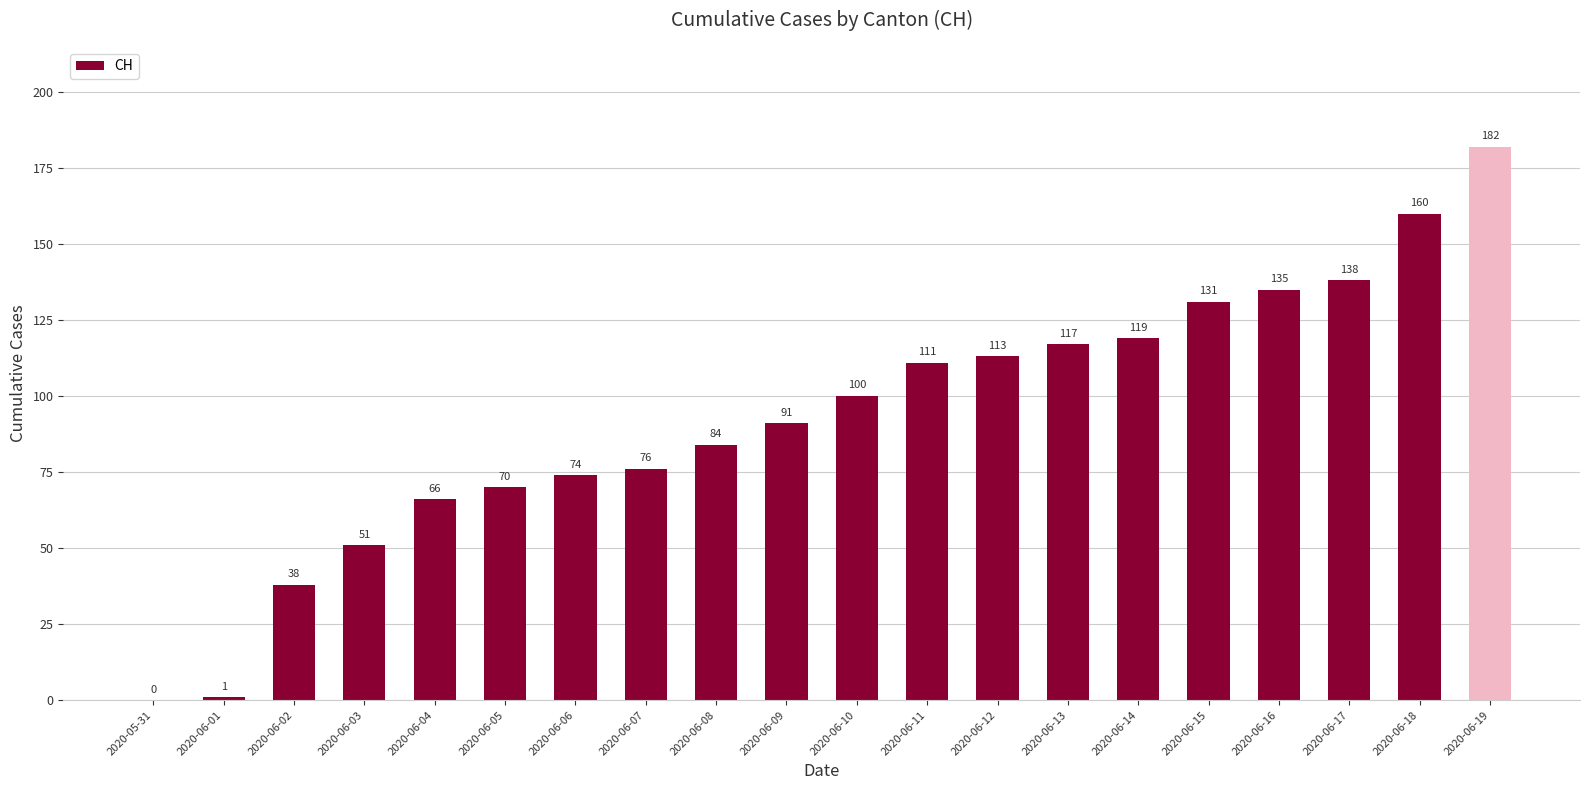

What is the ratio of the value at 2020-06-03 to the value at 2020-06-12?

0.5